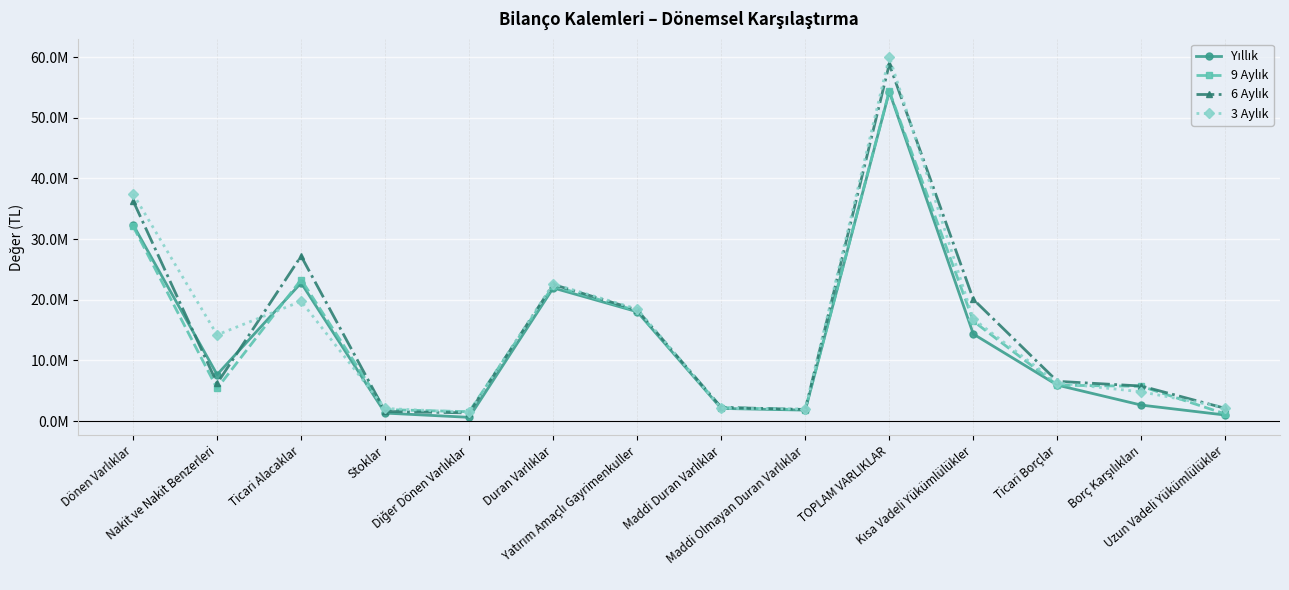

What is the minimum value shown in the chart?

609847